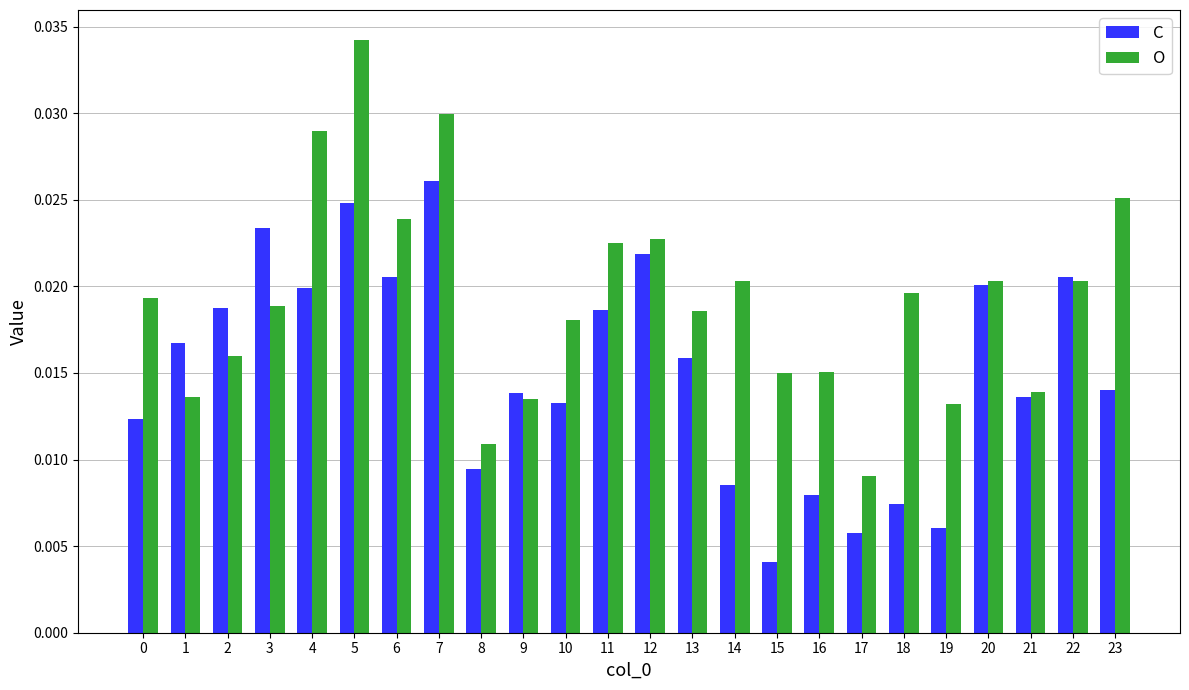

Is the value of O at 3 greater than the value of C at 7?

No